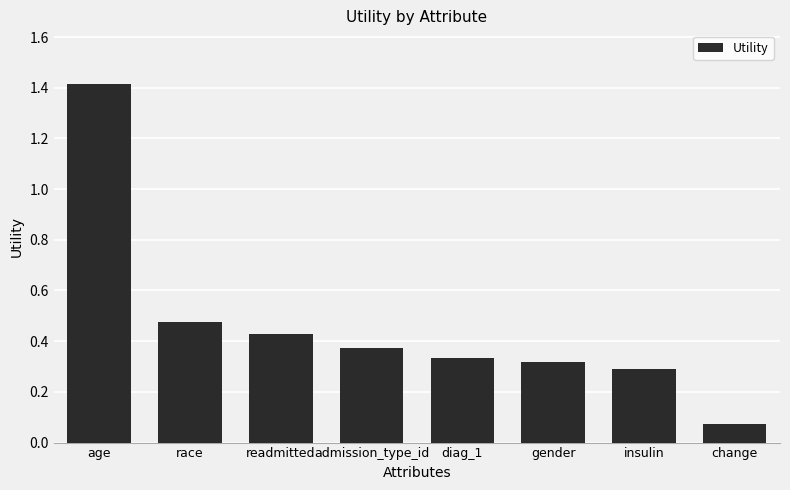

What is the label of the 4th bar from the left?

admission_type_id